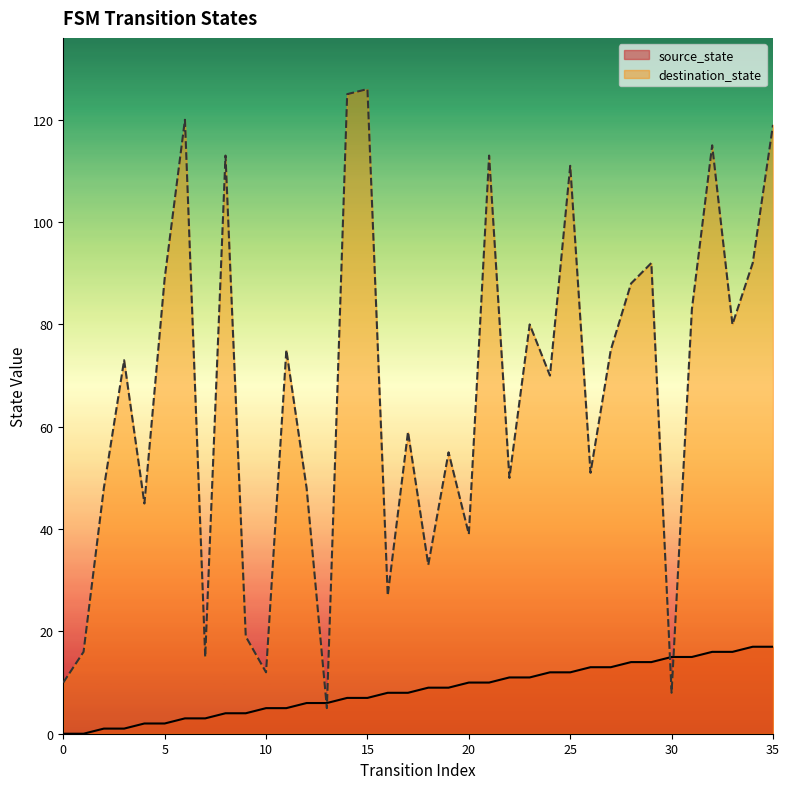

The destination_state series shows 42 at 16. True or false?

False